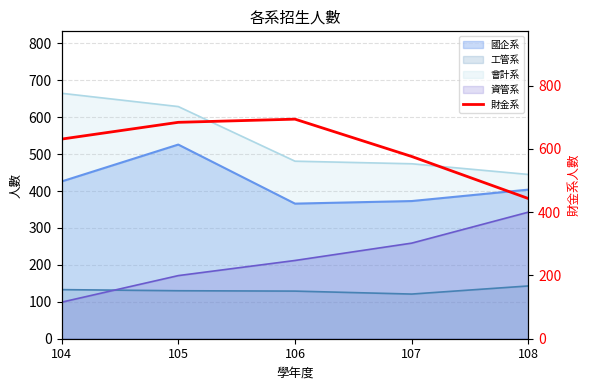

What is the sum of the values at 104 and 107?

1207